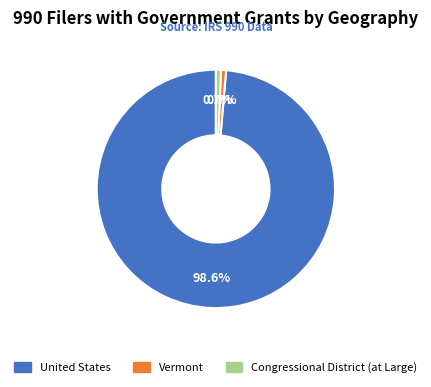

How much of the chart is everything except Vermont?

99.3%